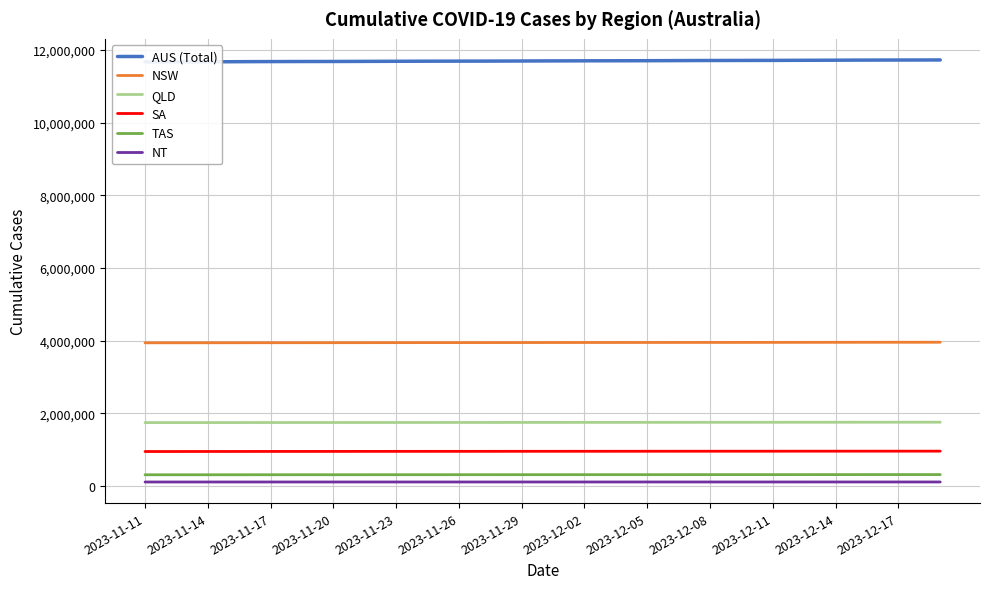

True or false: SA and TAS cross at least once.

False